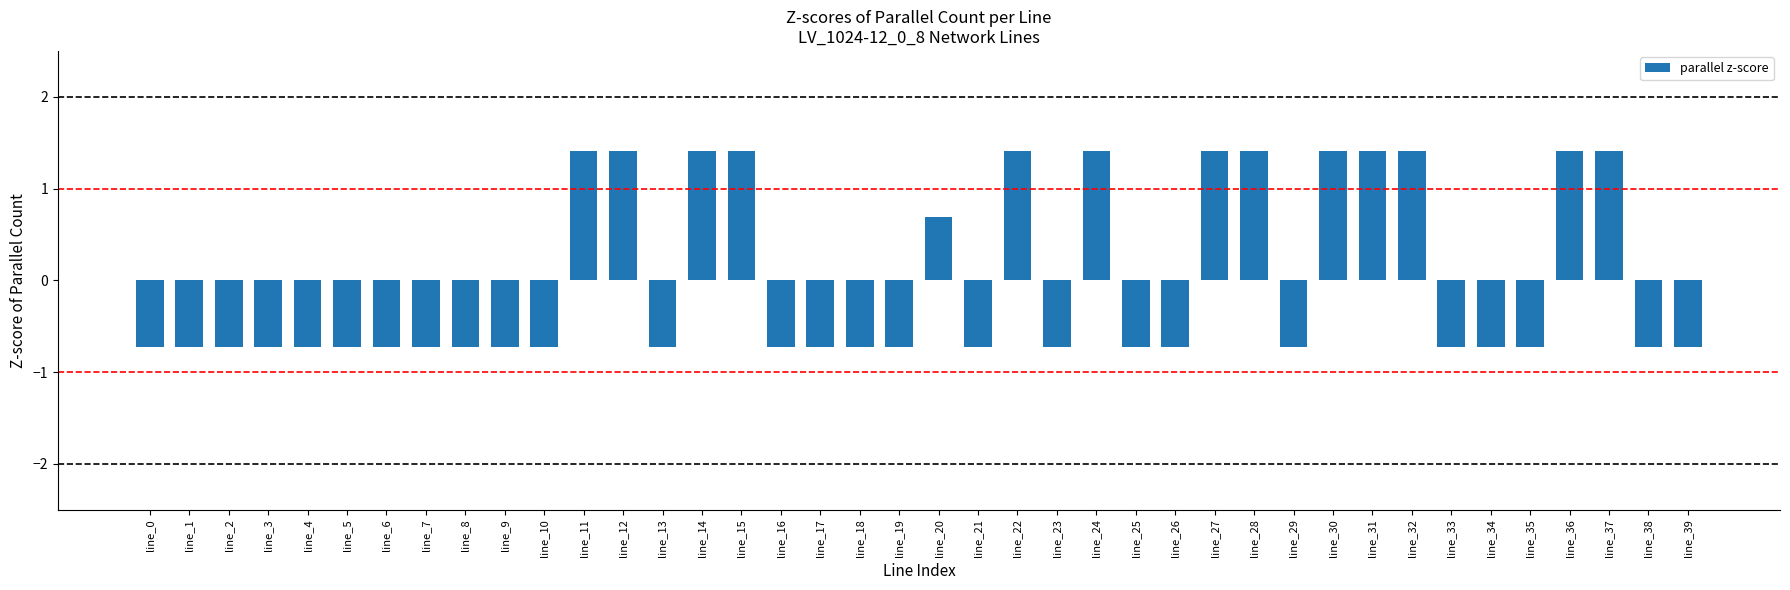

How many data points are above 0?

14